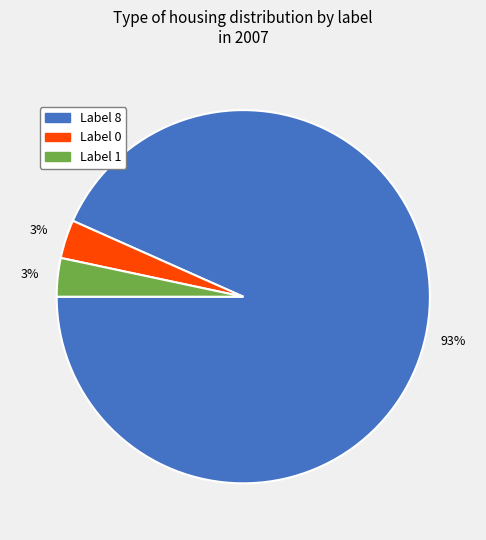

To the nearest percent, what is the average slice percentage?

33%